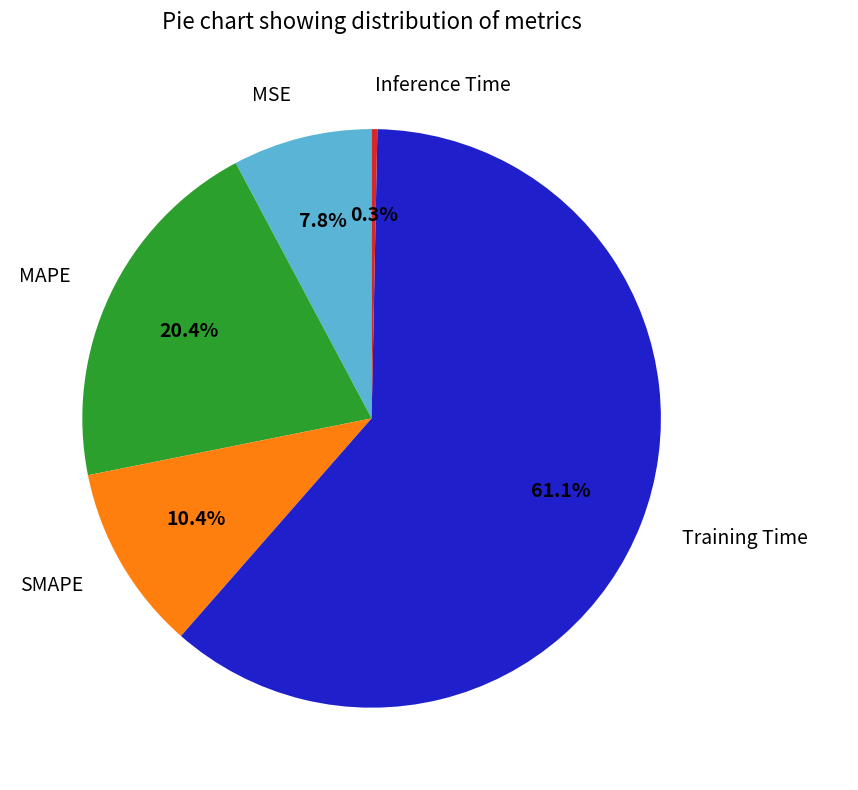

What is the smallest slice in the pie chart?

Inference Time